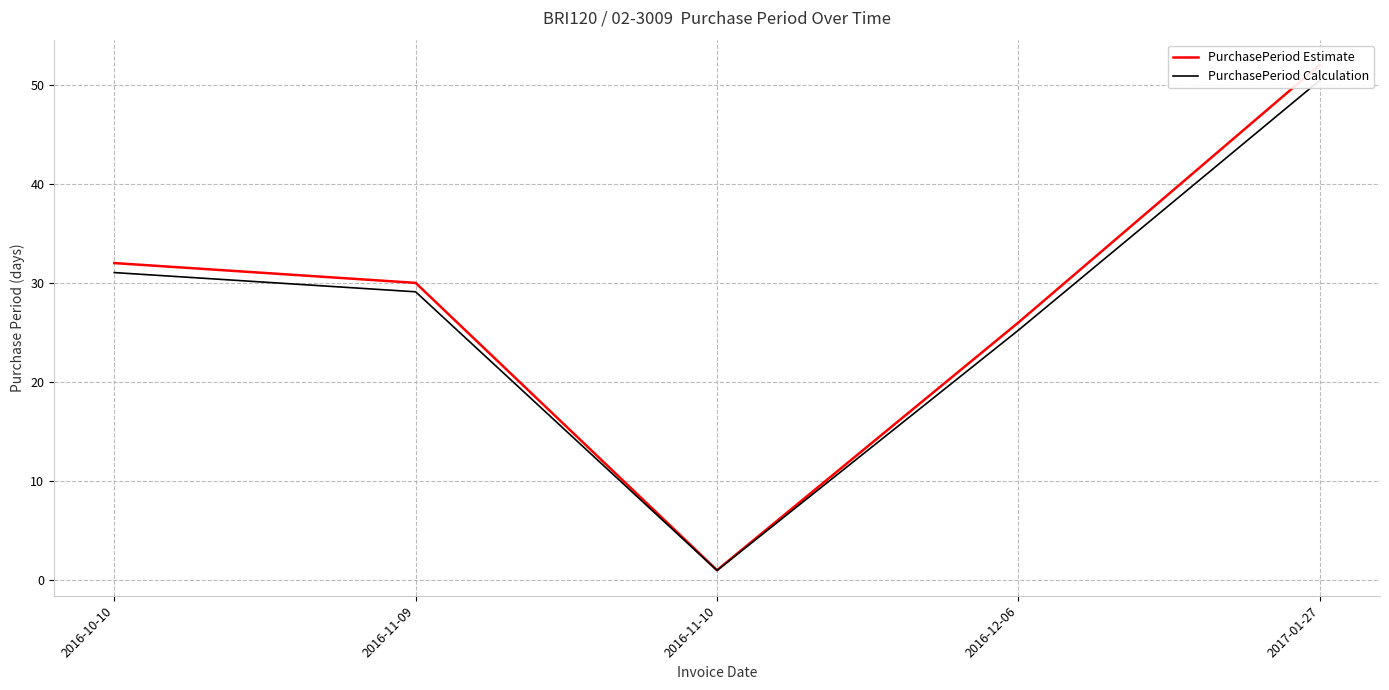

What are all the series names shown in the legend?

PurchasePeriod Estimate, PurchasePeriod Calculation